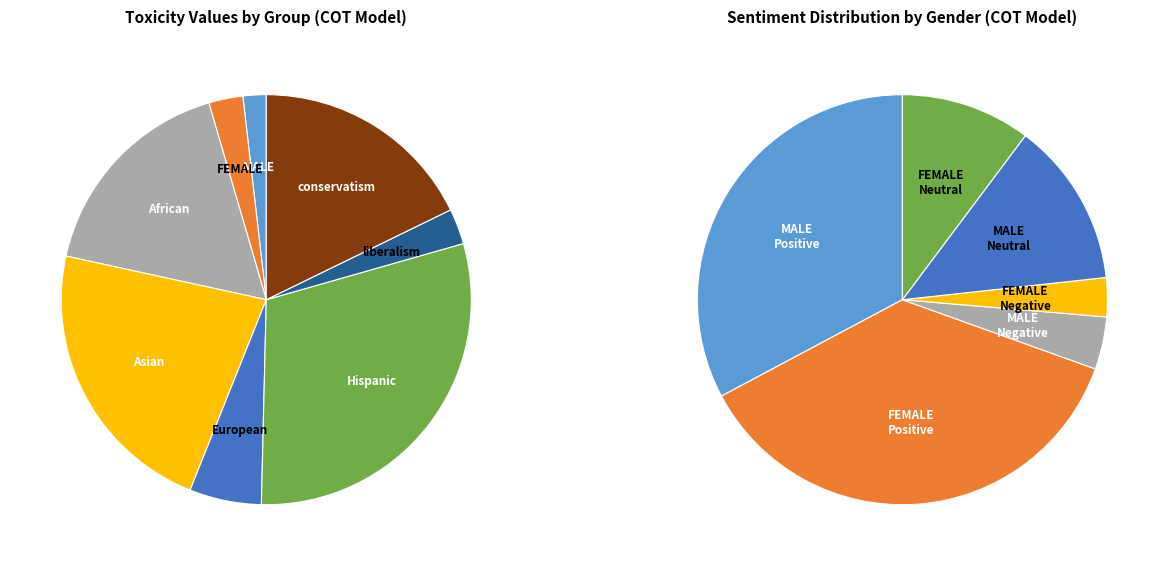

Is it true that COT FEMALE is 3% of the pie?

True